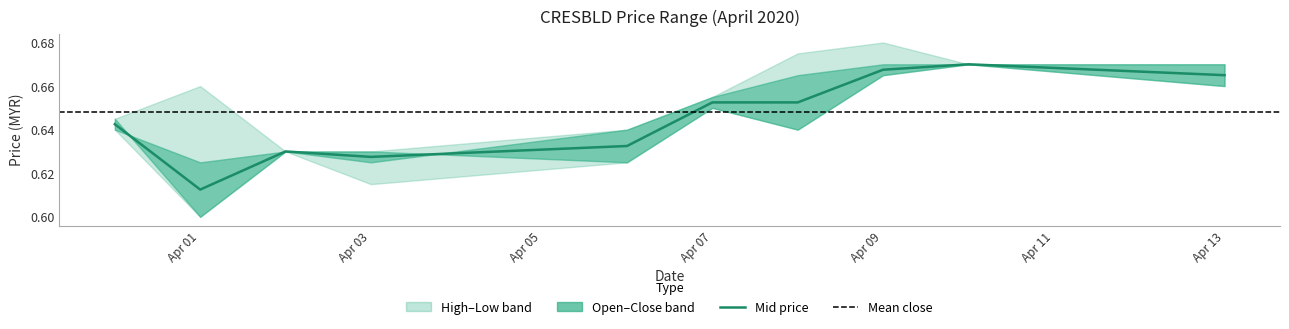

How many times do open and close cross each other?

2